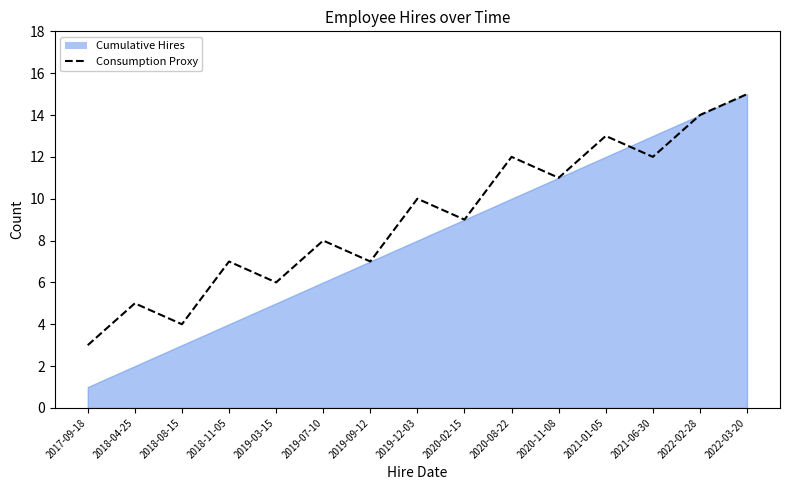

How many lines are shown in the chart?

1